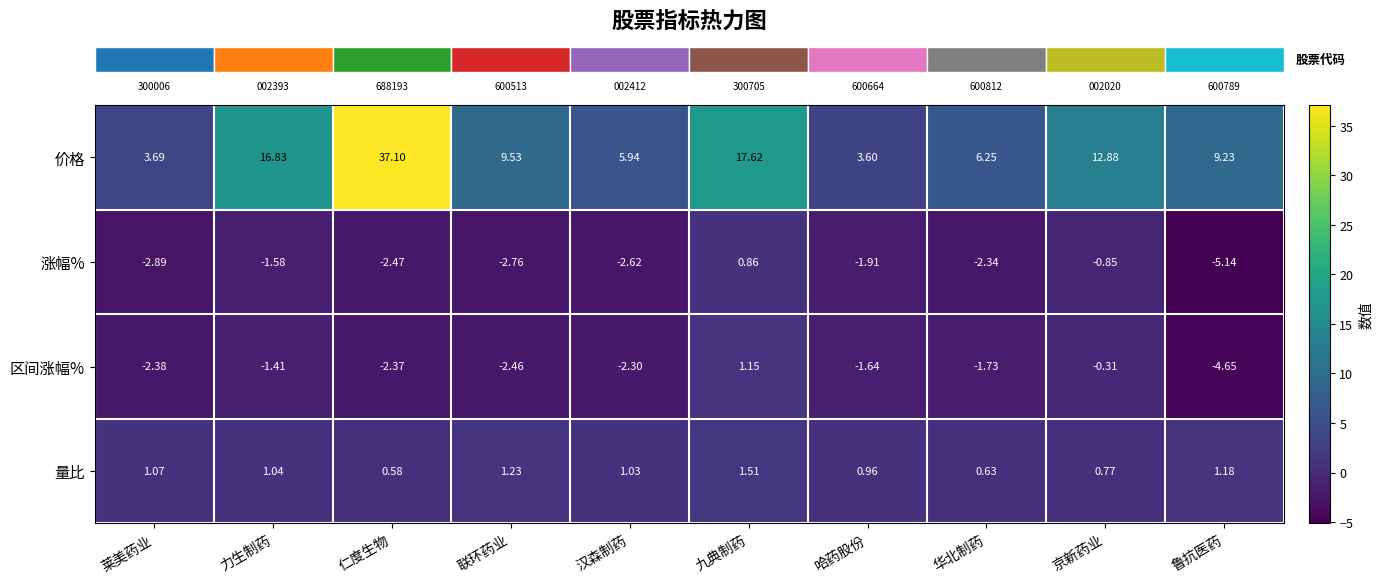

Which label corresponds to the largest value in the chart?

仁度生物